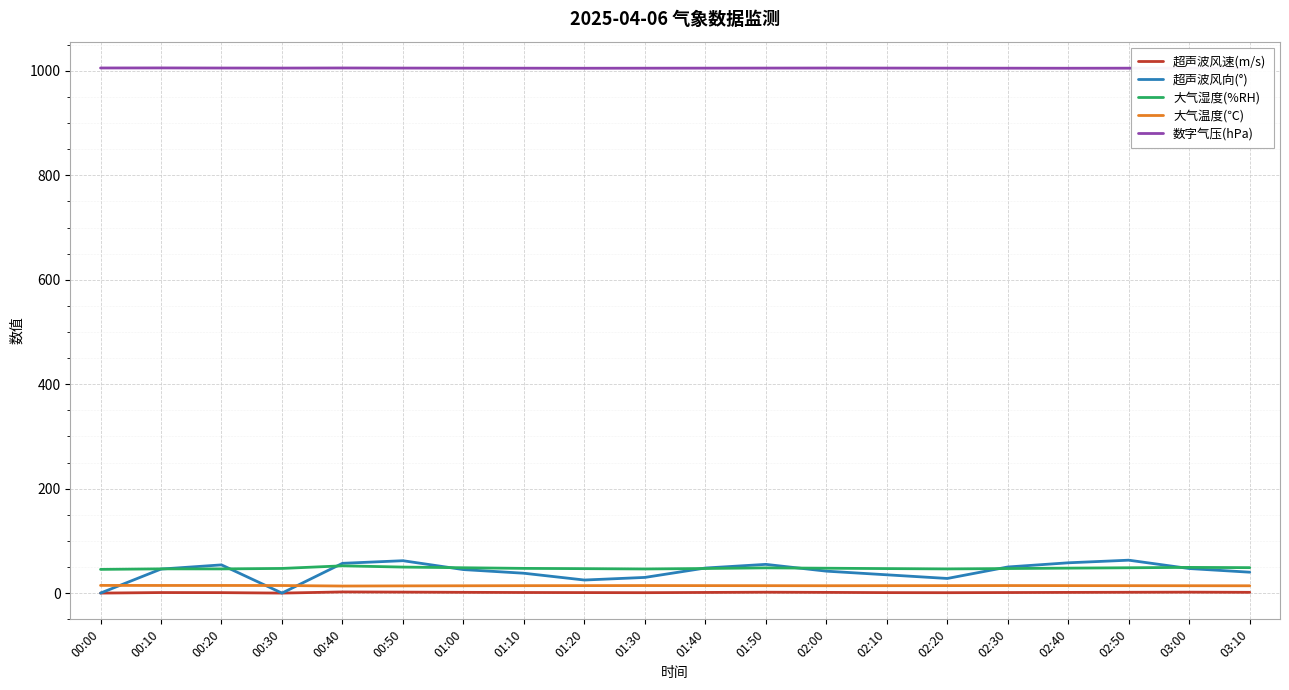

True or false: 大气温度(℃) and 数字气压(hPa) cross at least once.

False